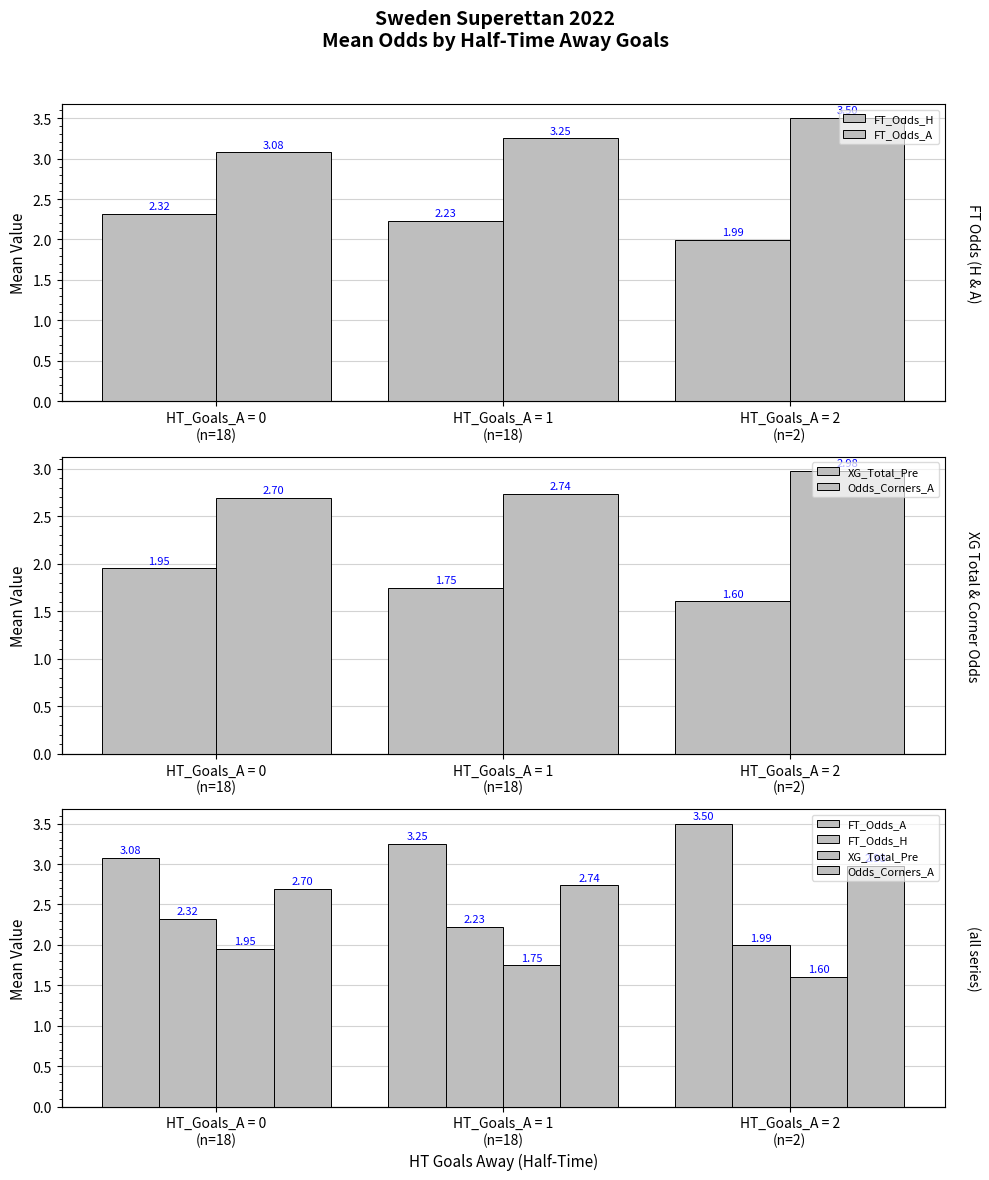

Reading left to right, list all the values displayed in this chart.

FT_Odds_H: 2.3	2.2	2.0
FT_Odds_A: 3.1	3.2	3.5
XG_Total_Pre: 2.0	1.7	1.6
Odds_Corners_A: 2.7	2.7	3.0